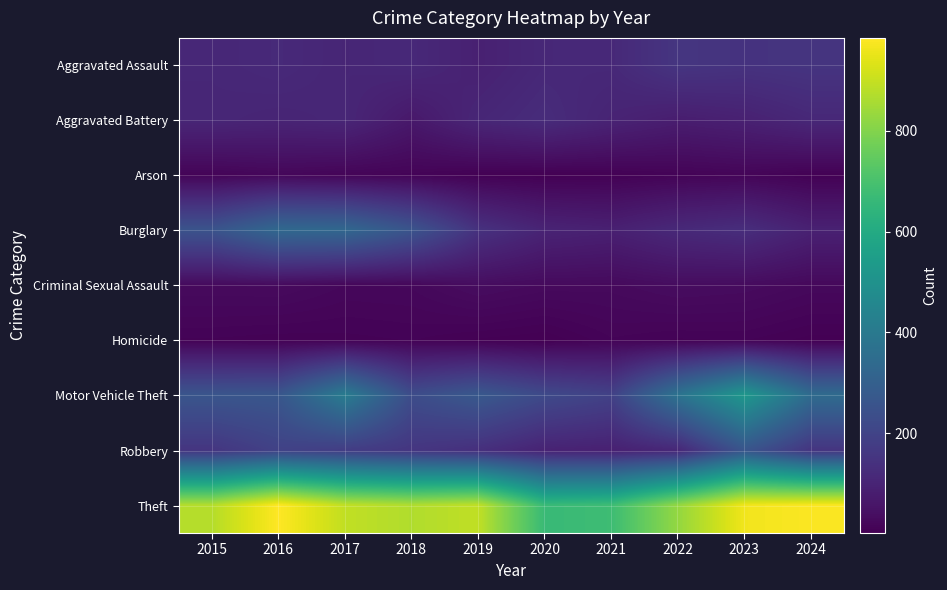

Which series has the largest range (max minus min)?

Motor Vehicle Theft